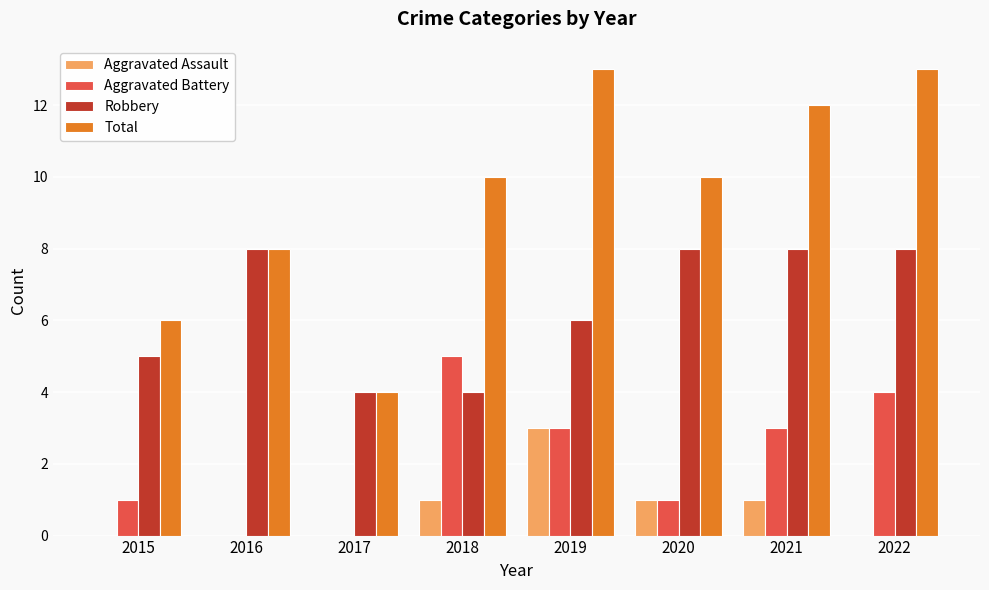

What is the total value across all series at 2021?

24